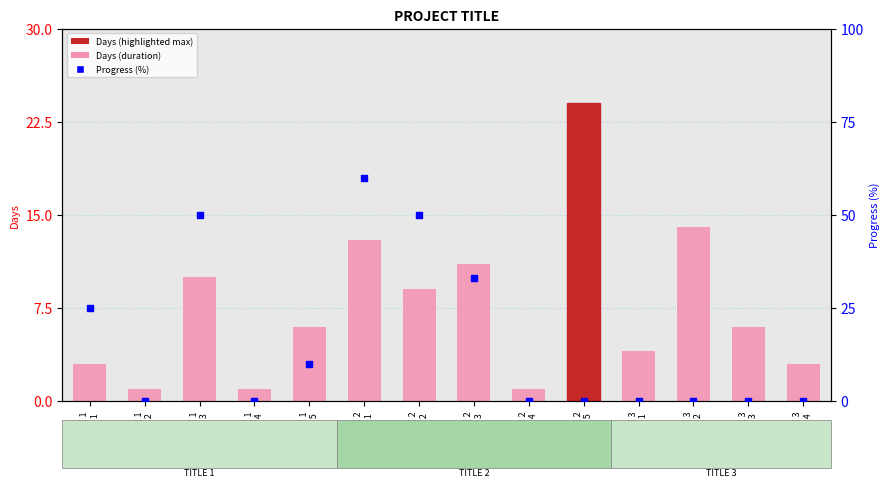

What are all the series names shown in the legend?

Days (duration), Progress (%)